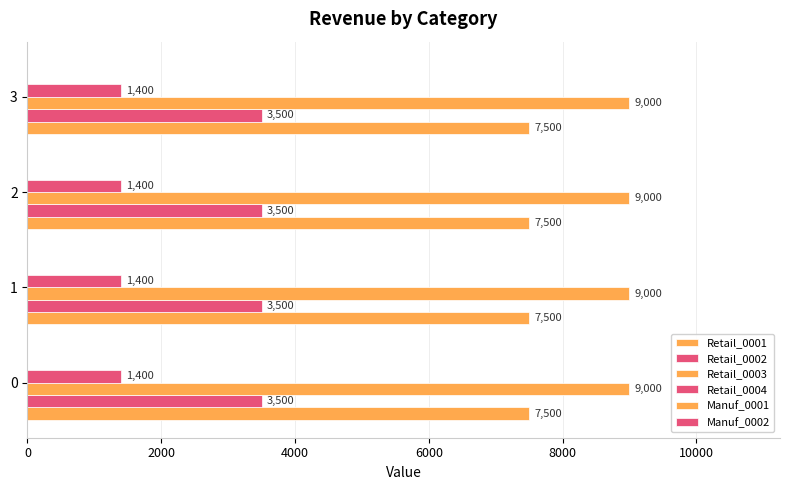

How many series are shown in this chart?

4